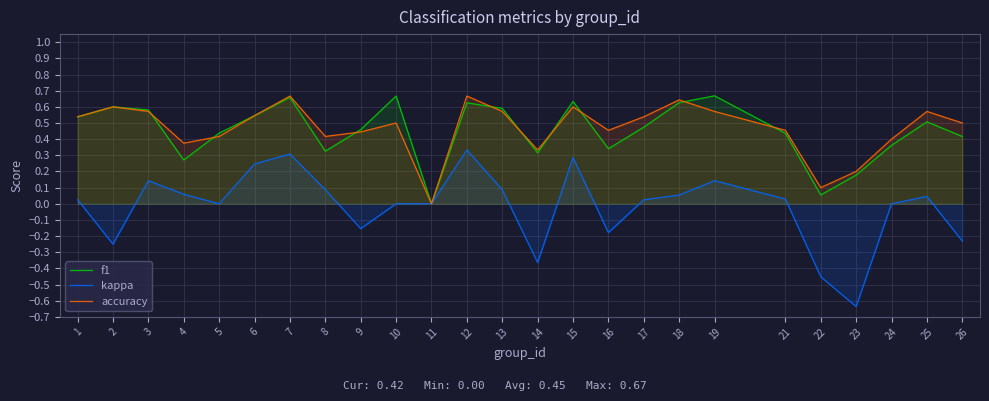

At which label is accuracy closest to 0?

11